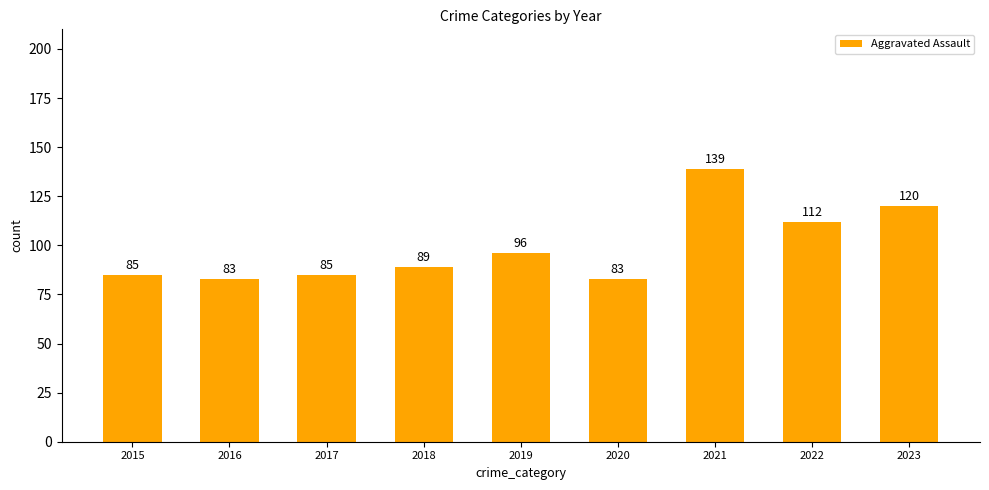

What is the change in value from 2017 to 2021?

+54